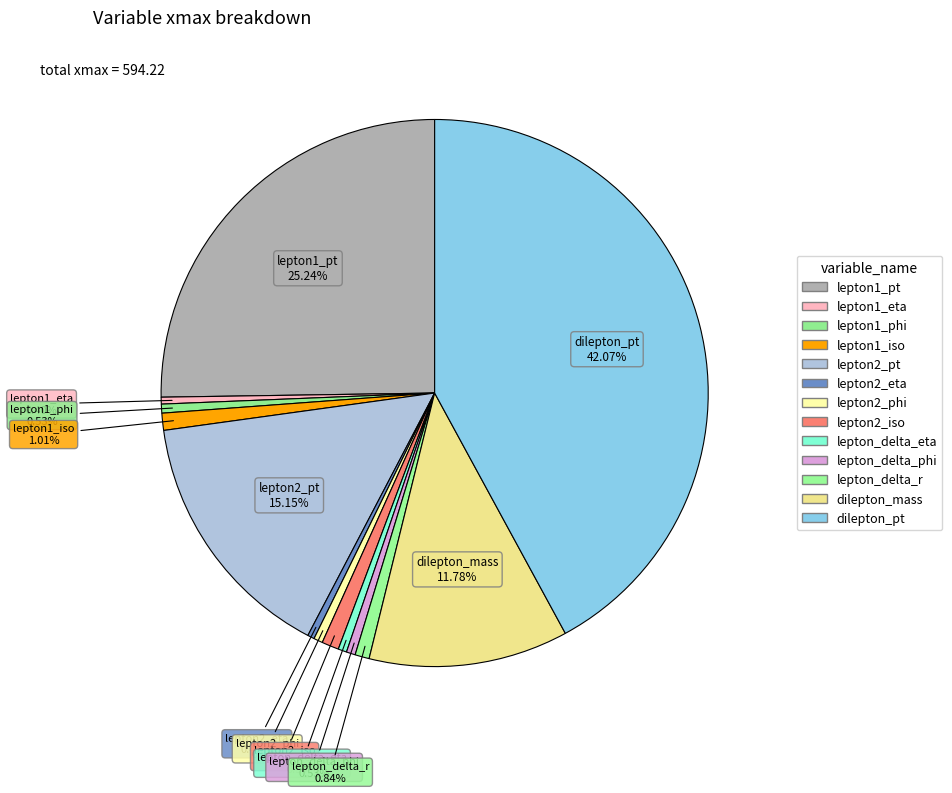

Is it true that lepton2_pt is 15% of the pie?

True